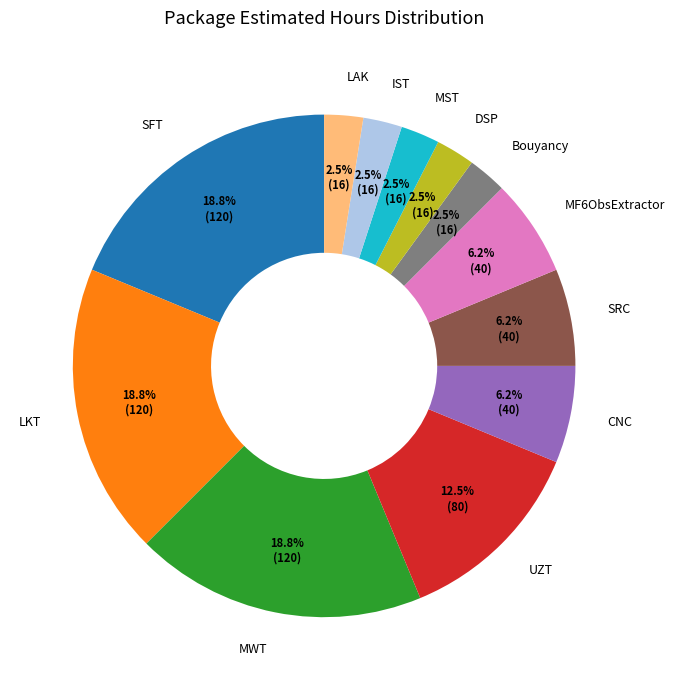

Combined, do DSP and MF6ObsExtractor account for over 50%?

No